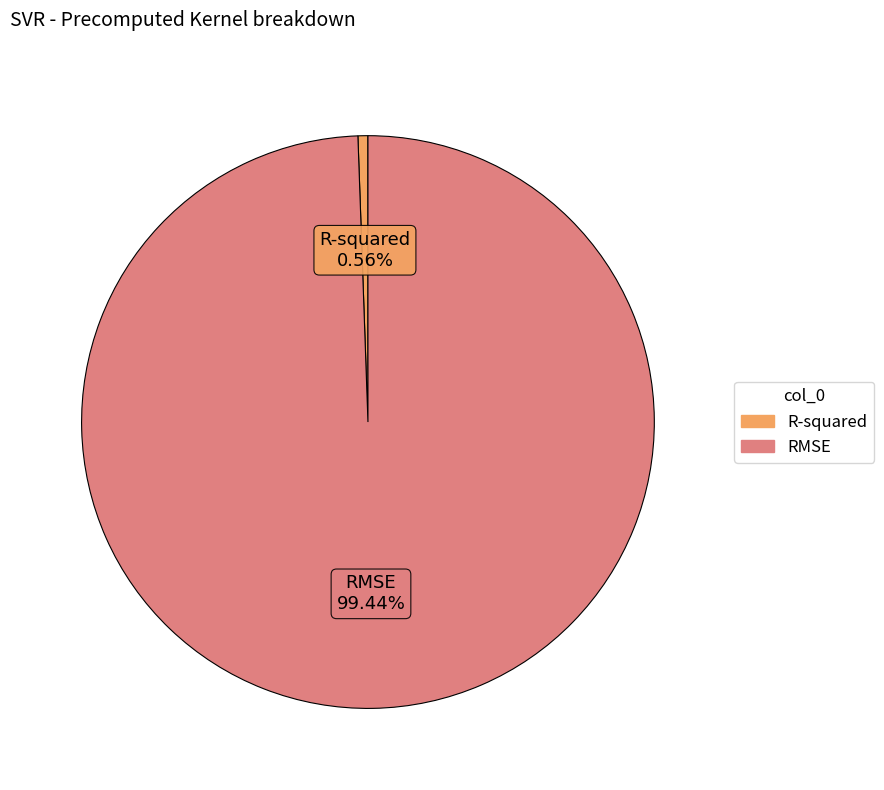

Which slice represents more than half of the pie?

RMSE